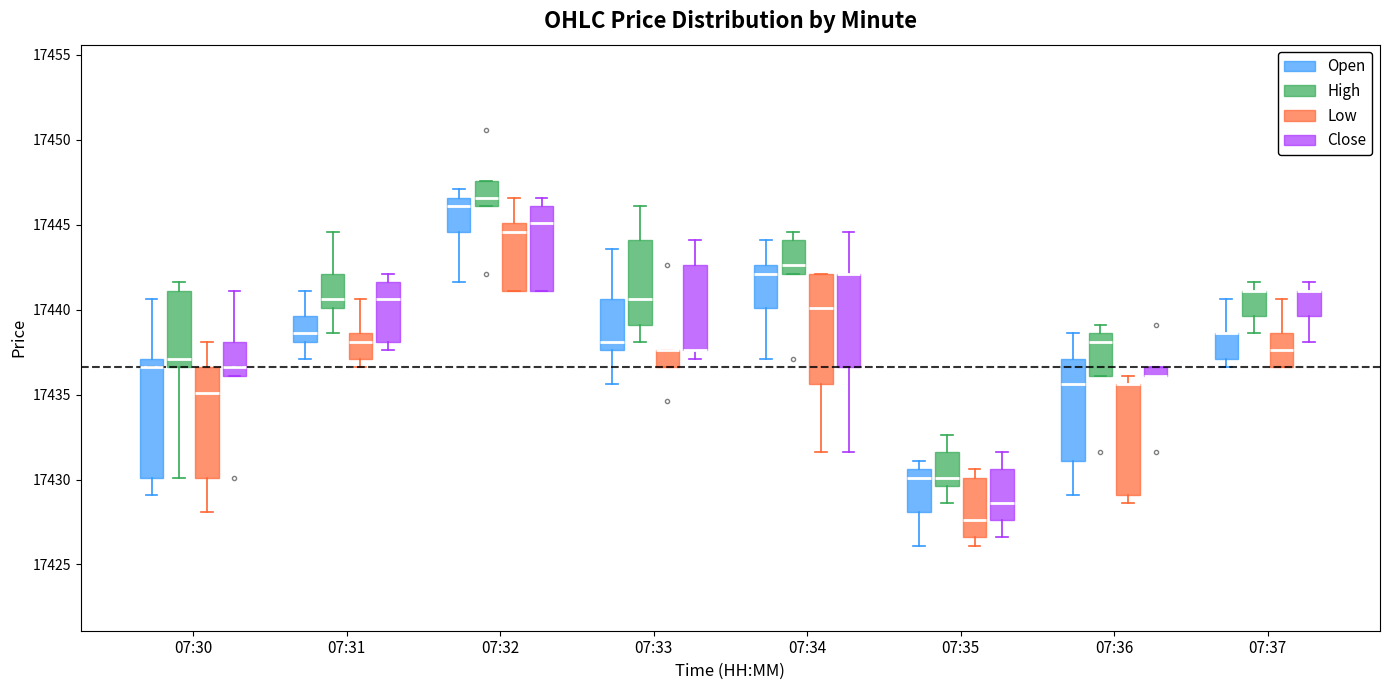

Where is the lower edge of the box for 07:31 (High) on the y-axis? The values are not printed on the chart, so give them approximately, as read against the axis.

17440.0